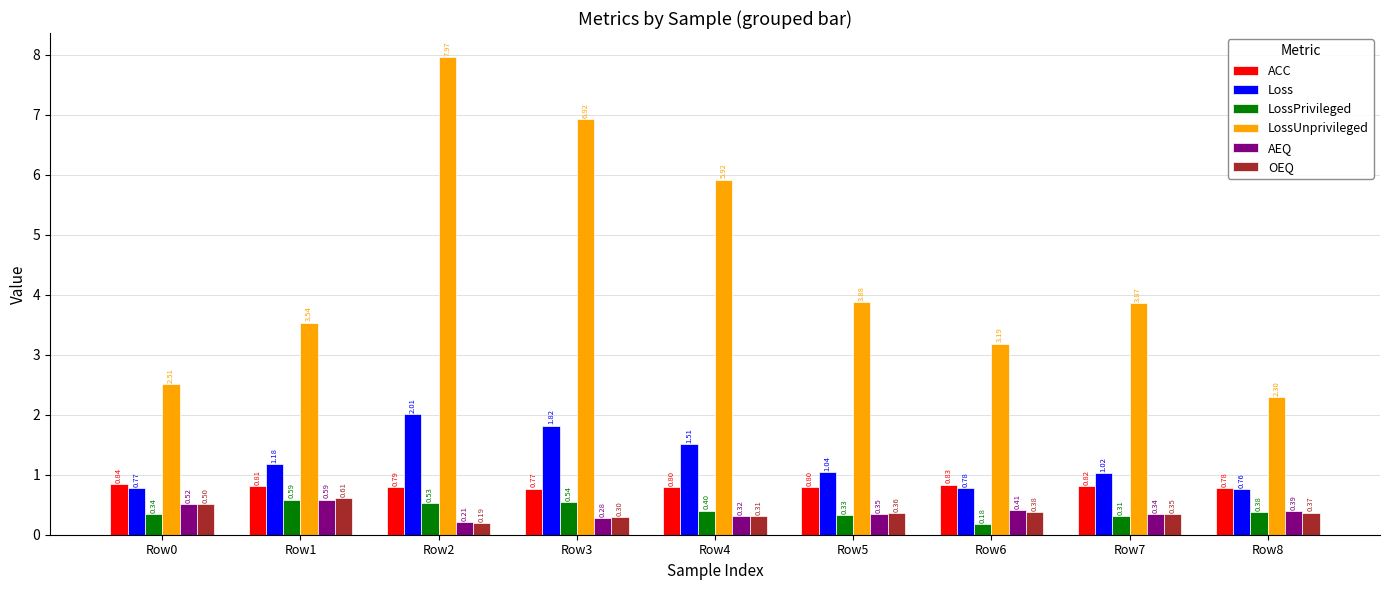

Which series changed the most between Row3 and Row6?

LossUnprivileged